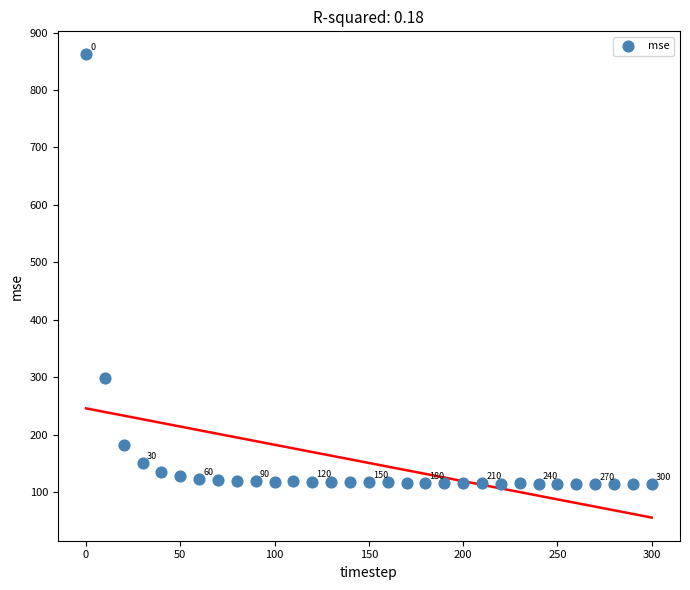

What is the range of X values (max minus min)?

300.0